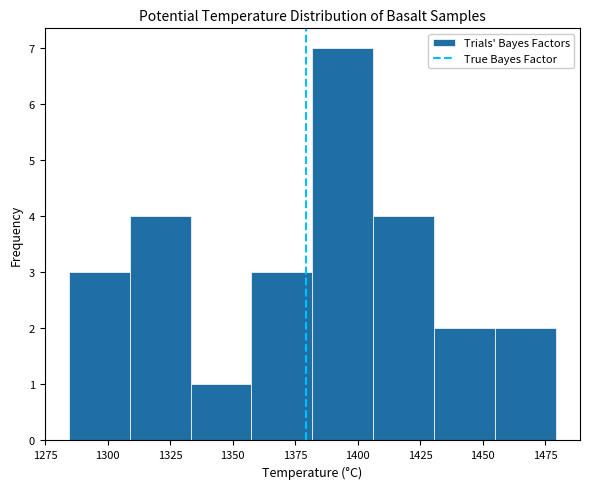

What is the height of the bar covering 1430 to 1455 on the x-axis? Neither the bar edges nor the heights are printed on the chart, so give them approximately, as read against the axes.

2